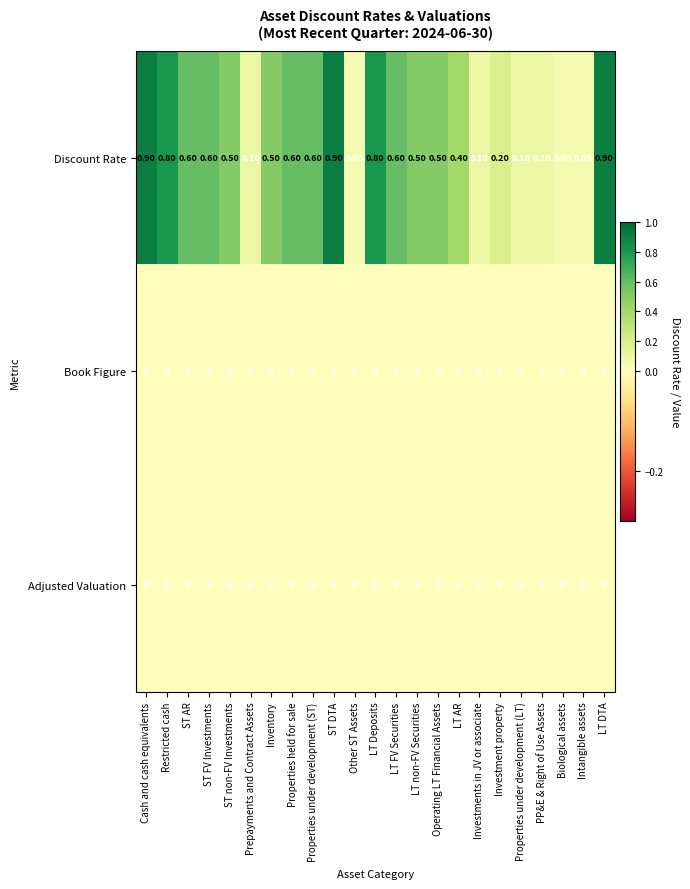

Which series has the widest spread of values?

Discount Rate